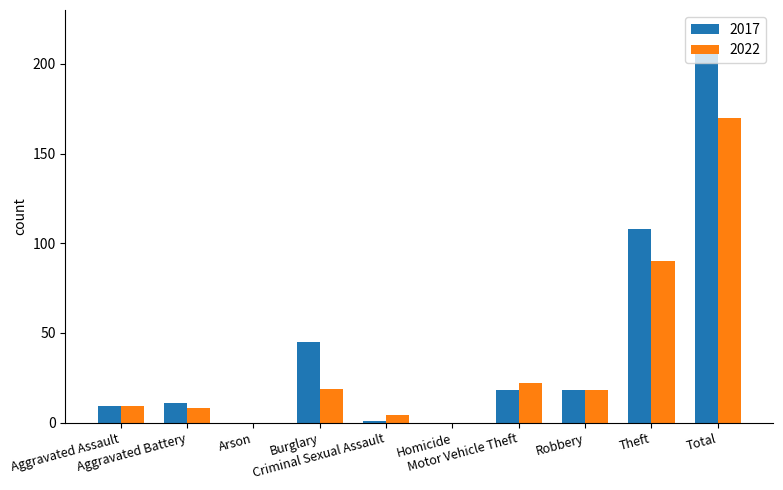

Reading left to right, extract all data points from this chart.

2017: Aggravated Assault=9	Aggravated Battery=11	Arson=0	Burglary=45	Criminal Sexual Assault=1	Homicide=0	Motor Vehicle Theft=18	Robbery=18	Theft=108	Total=210
2022: Aggravated Assault=9	Aggravated Battery=8	Arson=0	Burglary=19	Criminal Sexual Assault=4	Homicide=0	Motor Vehicle Theft=22	Robbery=18	Theft=90	Total=170